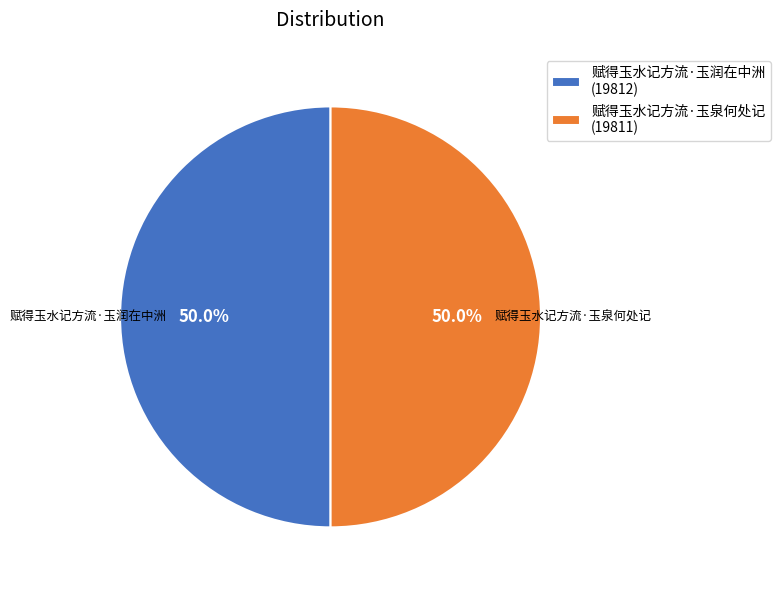

To the nearest percent, what portion does 赋得玉水记方流·玉泉何处记 represent?

50%